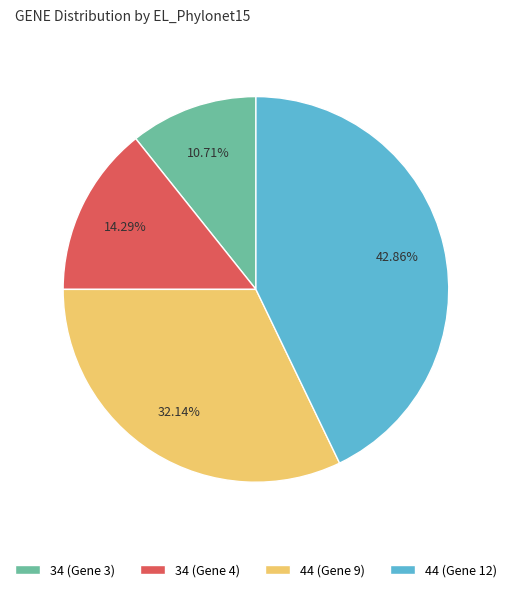

Is it true that 44 (Gene 12) is 33% of the pie?

False